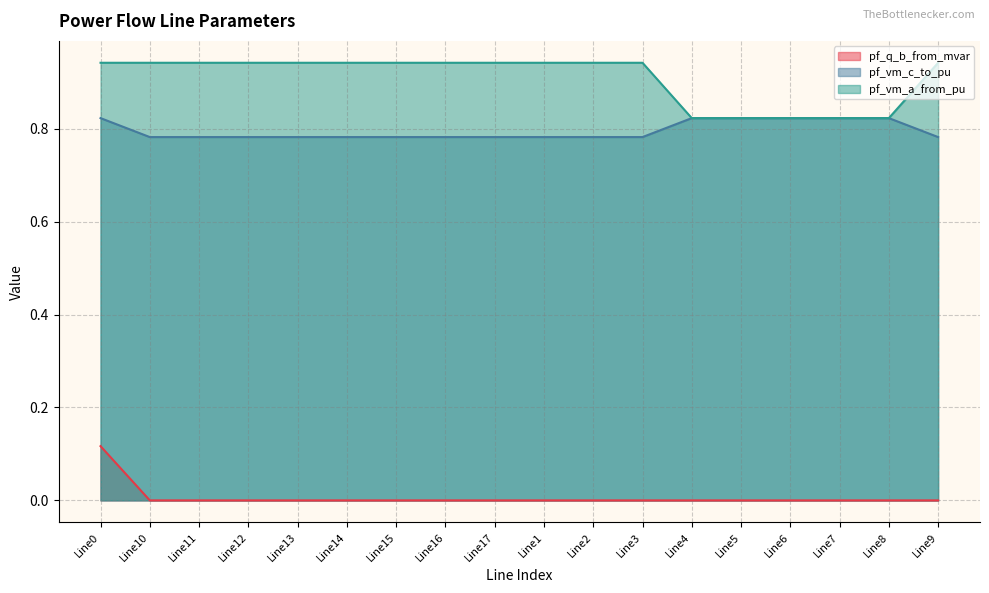

What is the label of the 17th point from the left?

Line8